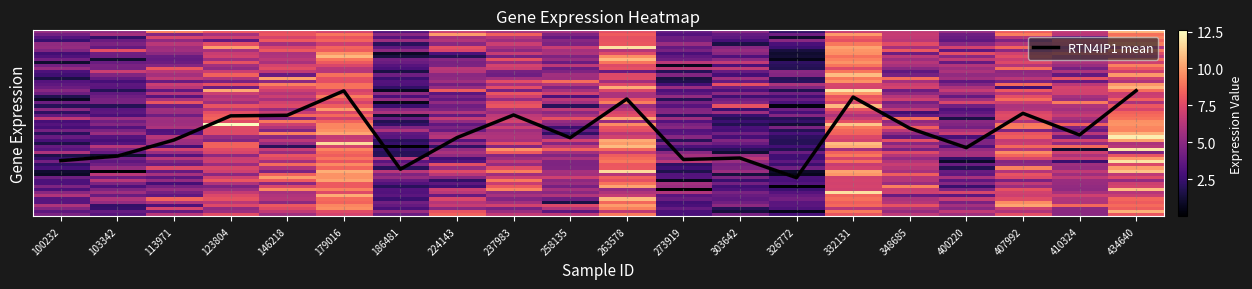

Does the chart have visible grid lines?

Yes